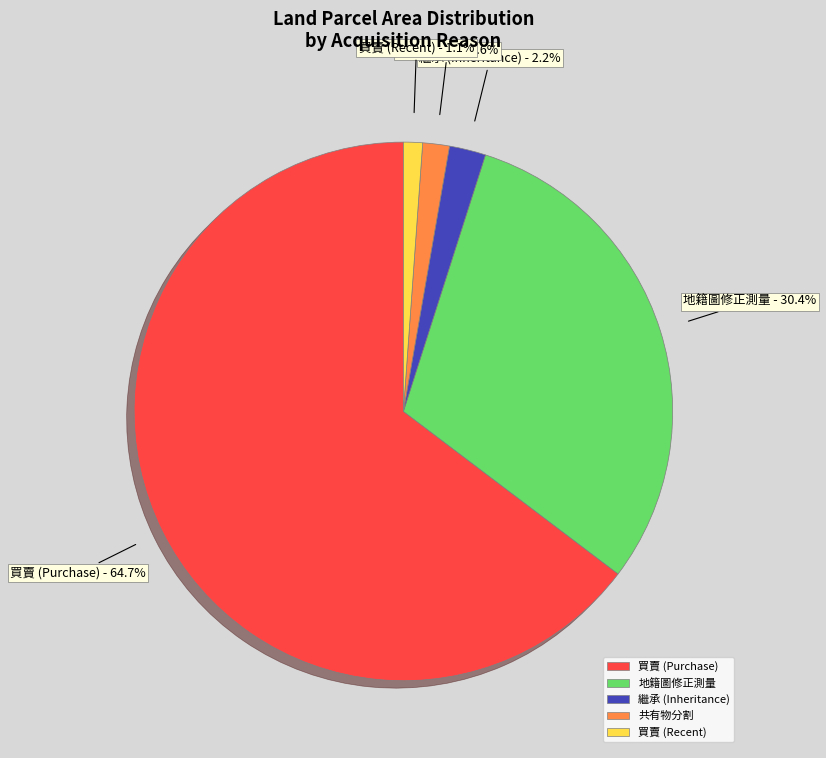

Approximately how many times larger is the value at 買賣 (Purchase) compared to 地籍圖修正測量?

2.1